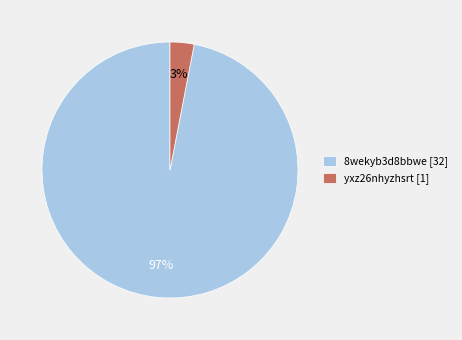

Which has a higher value, 8wekyb3d8bbwe [32] or yxz26nhyzhsrt [1]?

8wekyb3d8bbwe [32]